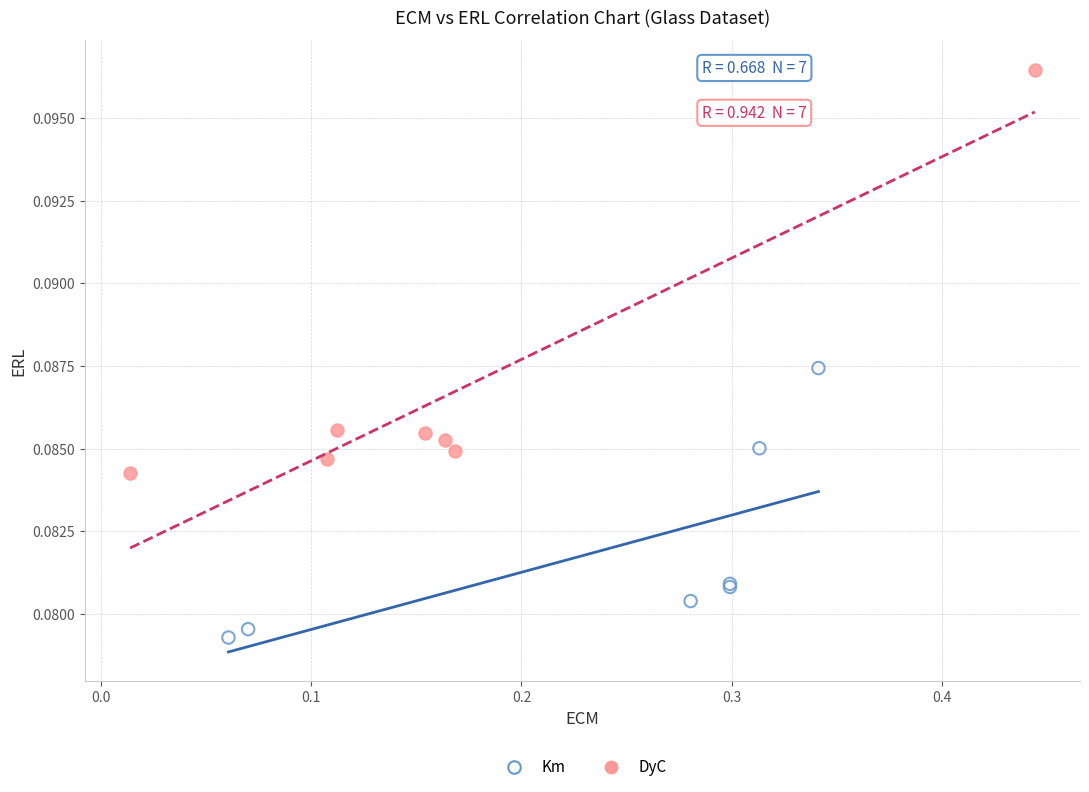

Which series reaches the maximum Y coordinate?

DyC